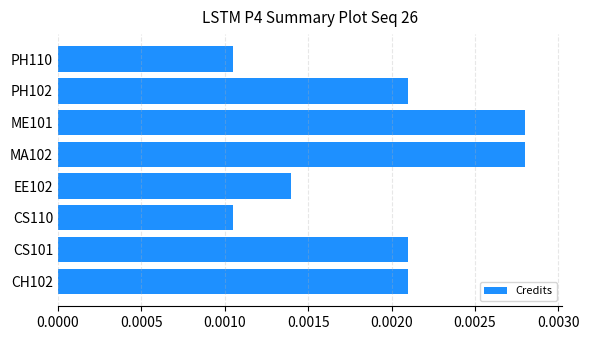

How many values are between 0 and 1?

8